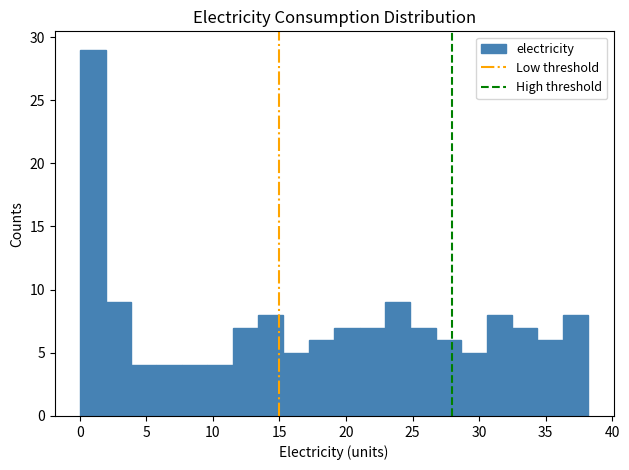

Read against the x-axis, roughly where is the centre of the tallest bar?

1.0